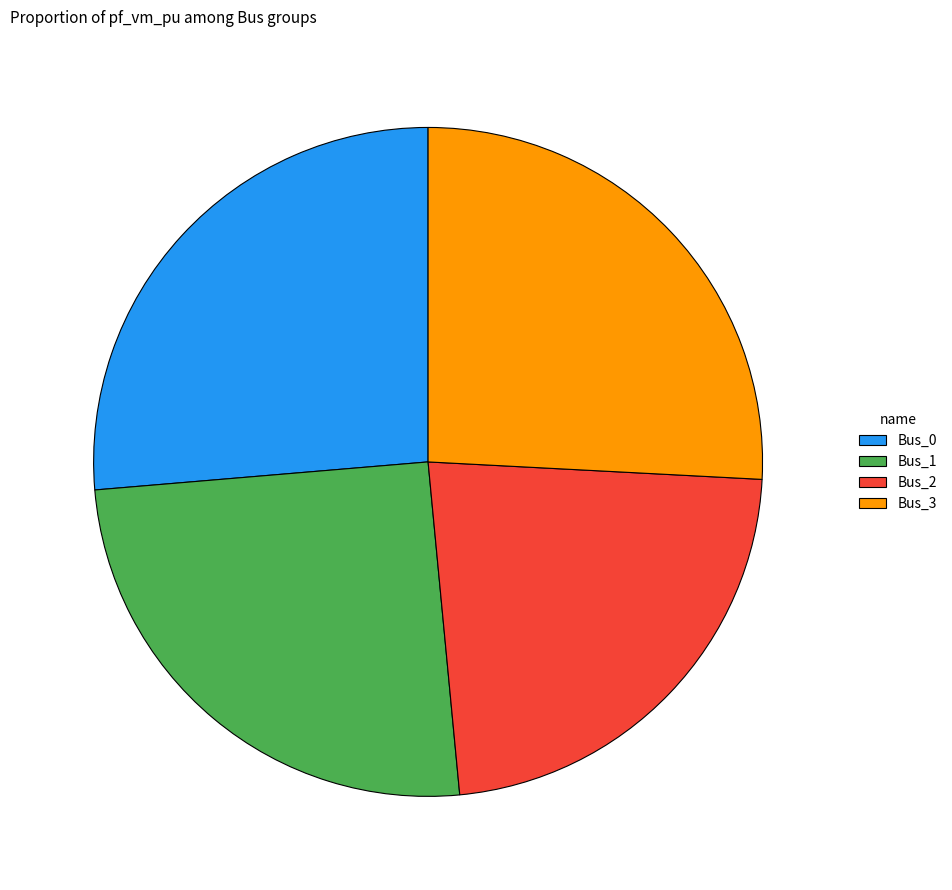

Which category has the smallest portion of the pie?

Bus_2